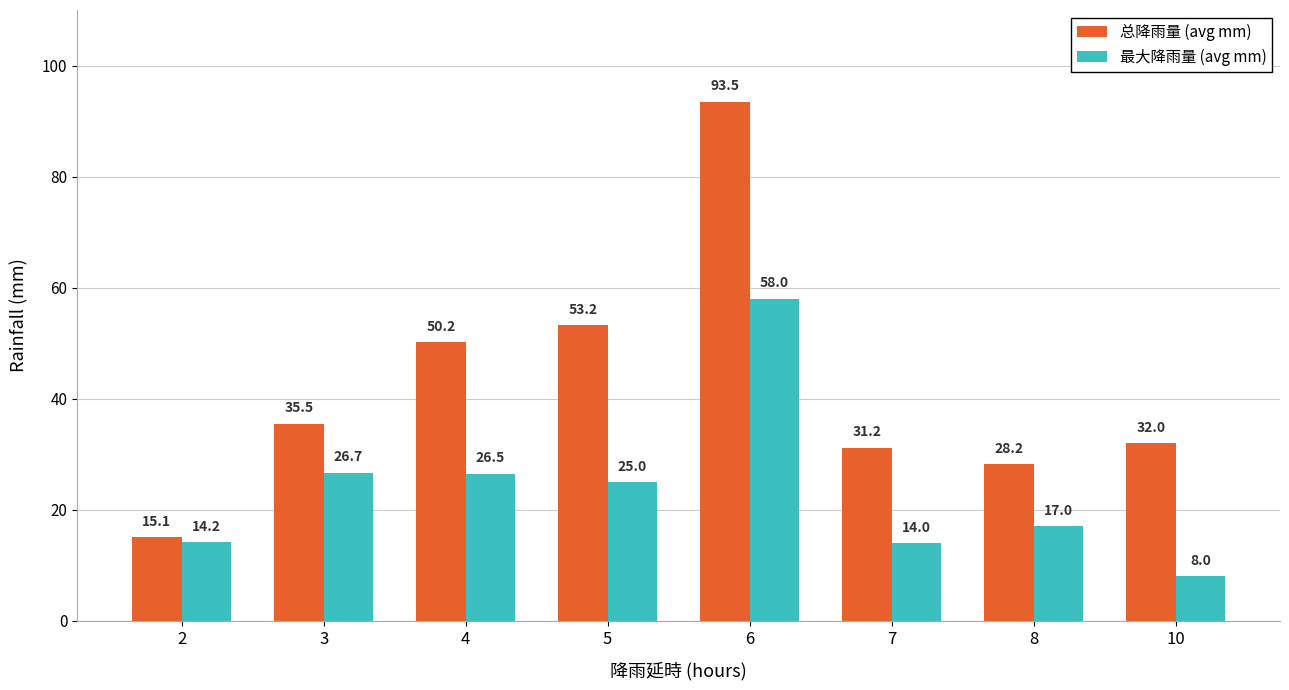

What is the total value across all series at 7?

45.2